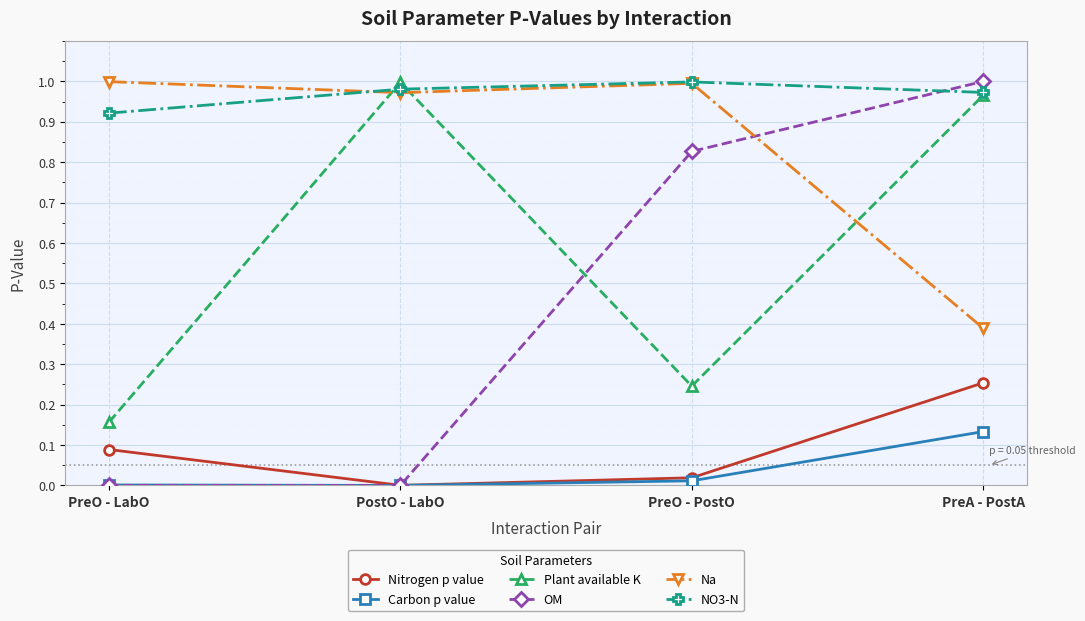

At which label does Nitrogen p value reach its peak?

PreA - PostA